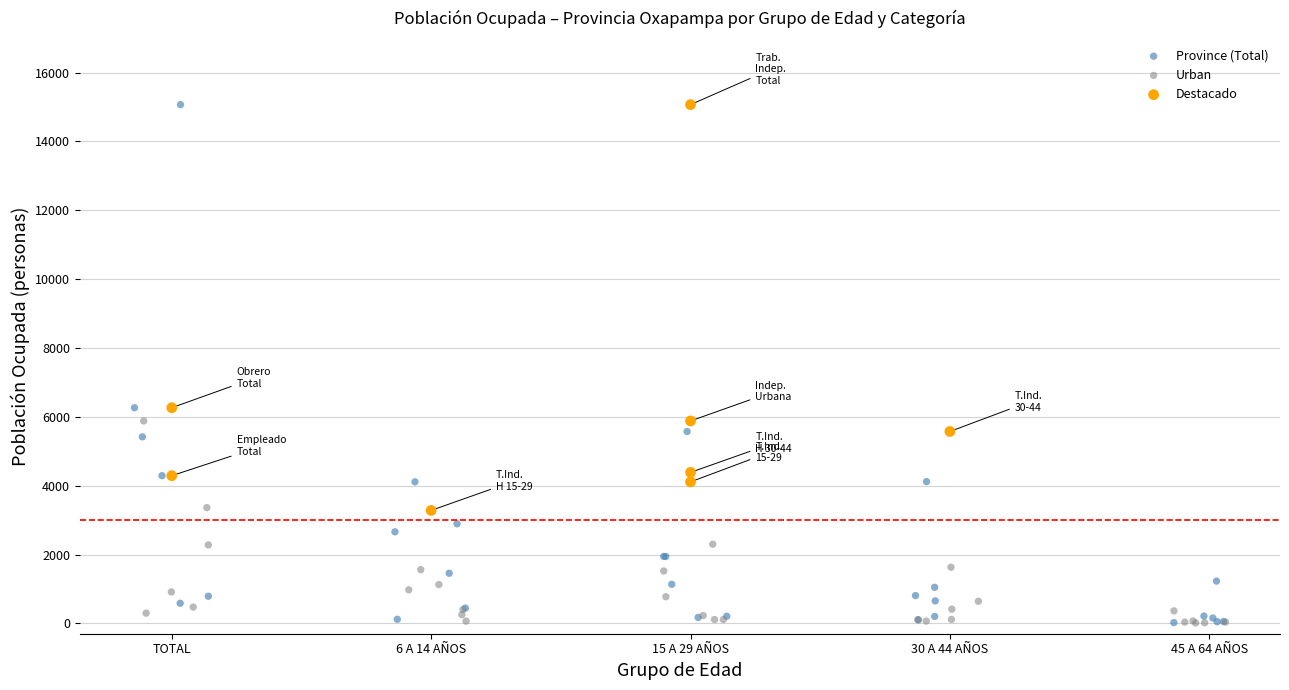

Which series has the largest Y range (max minus min)?

Province (Total)